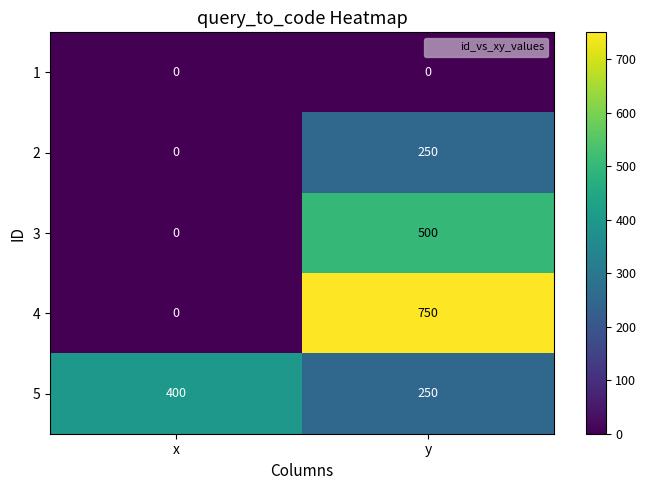

How many data points does each series have?

2